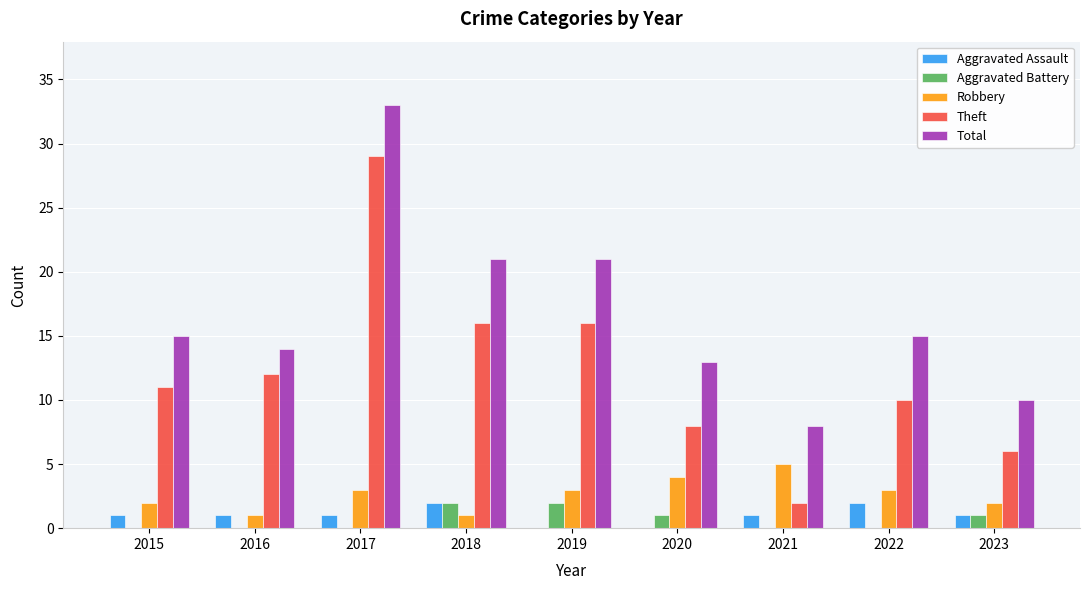

Count the number of data series in this chart.

5